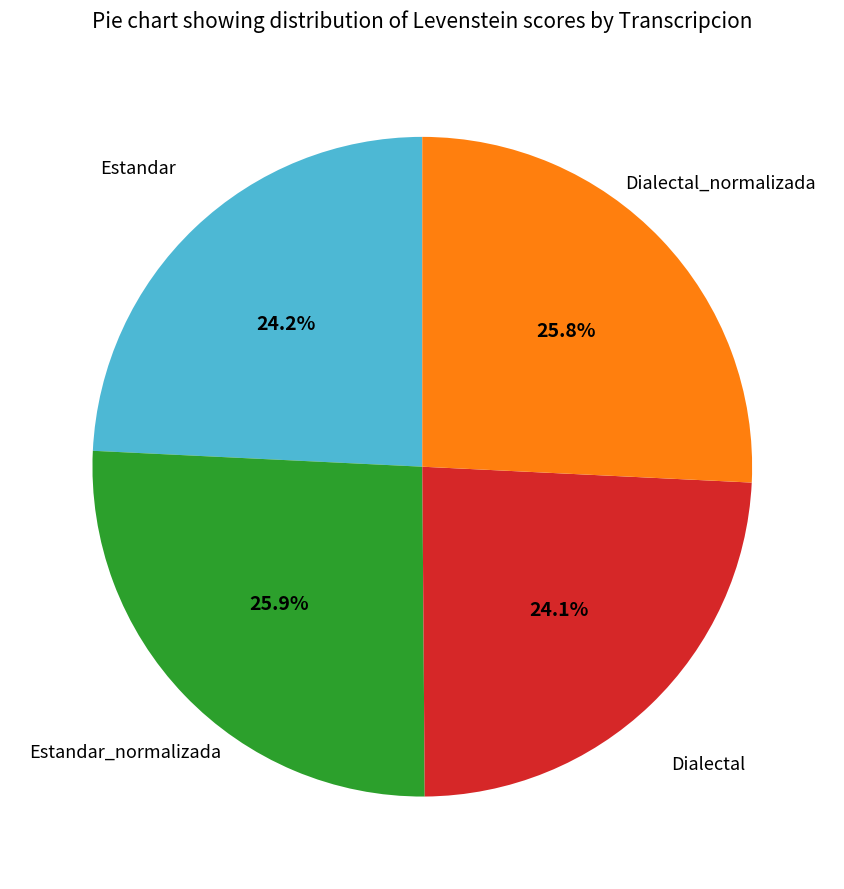

Does any single category account for the majority?

No